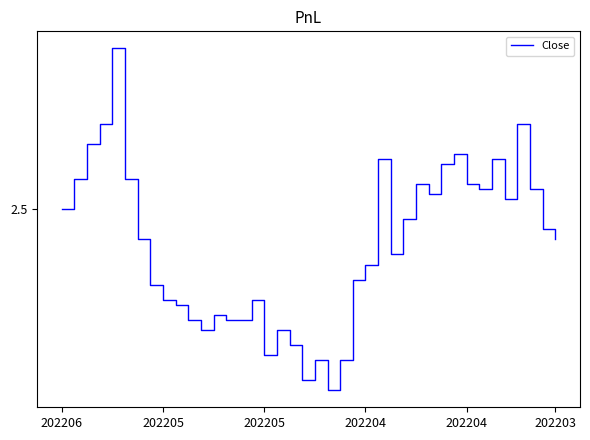

Does the chart display data point markers on the line(s)?

No